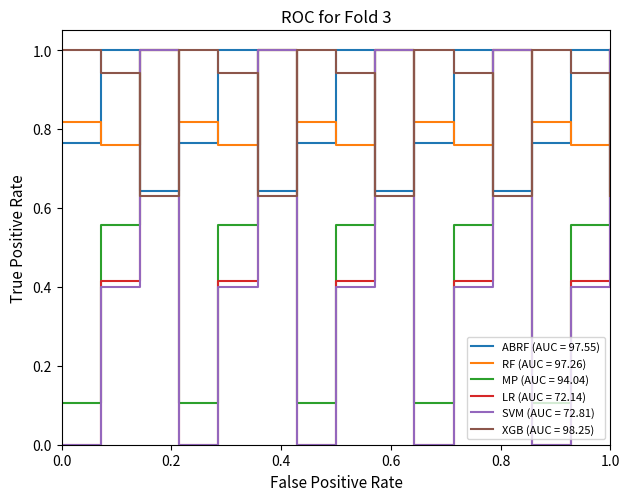

Is this an area chart (filled region under the line)?

No